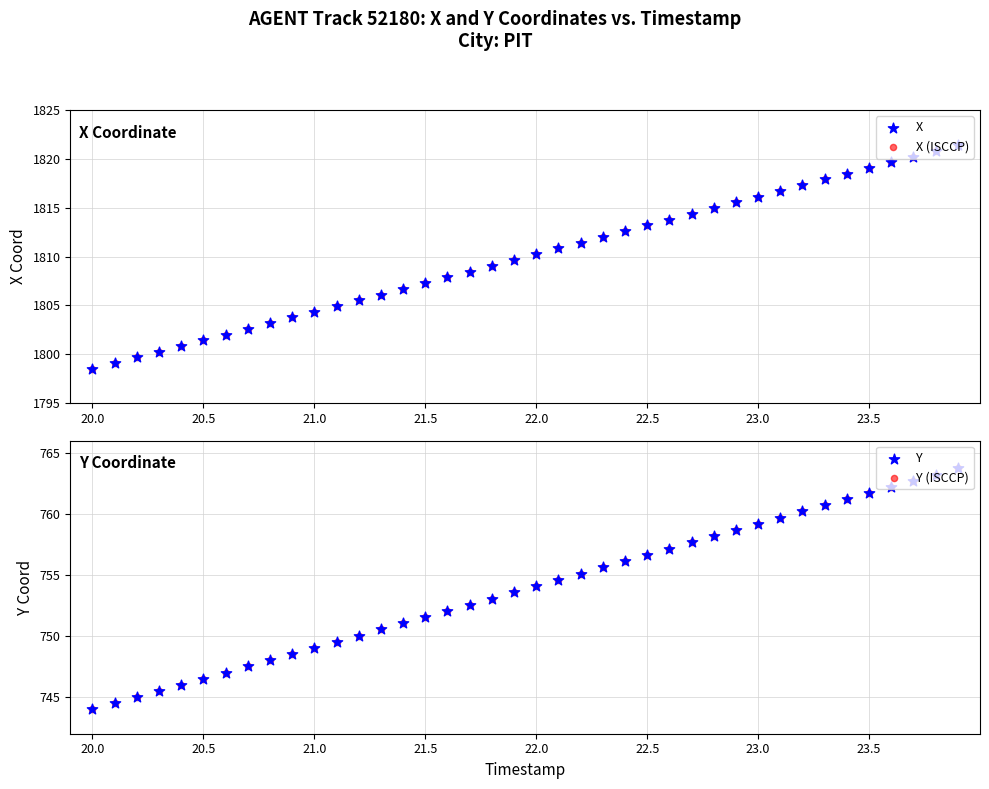

Which series has the largest total across all categories?

X